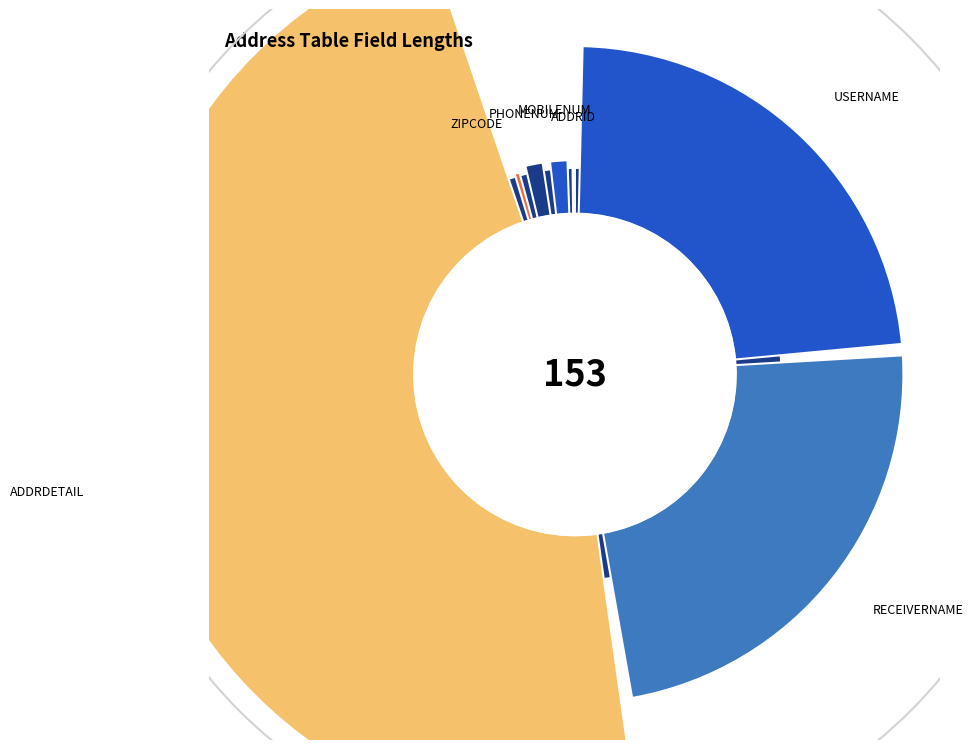

What is the change in value from ADDRDETAIL to PHONENUM?

-492